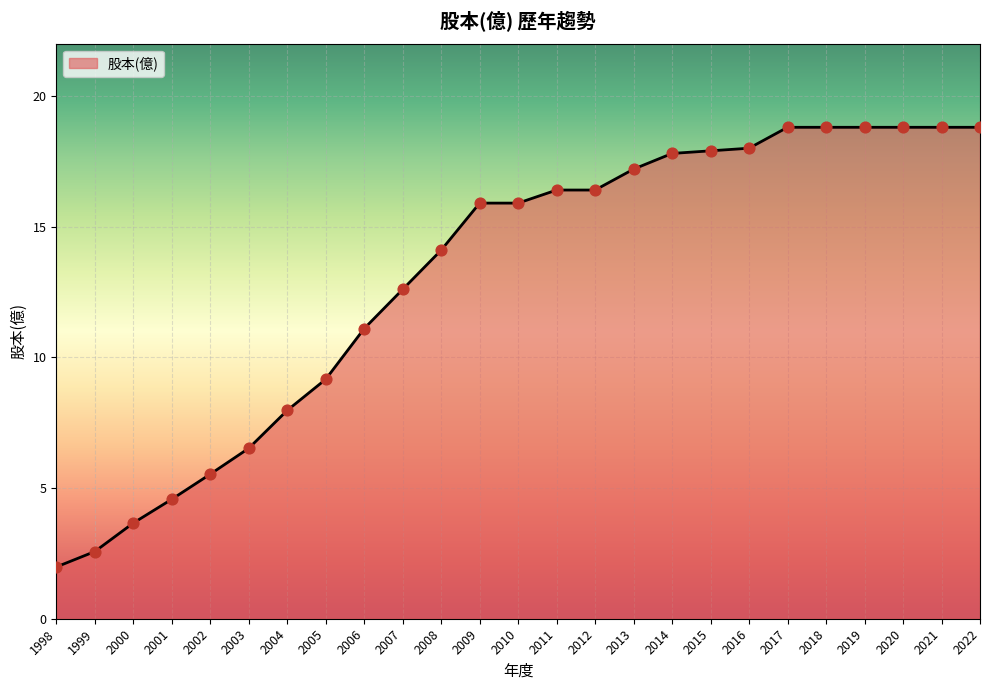

What is the ratio of the value at 2000 to the value at 2001?

0.8